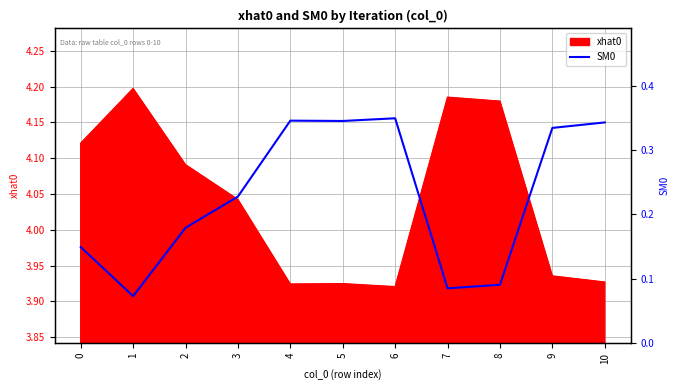

Count the values in the range 0 to 1.

11